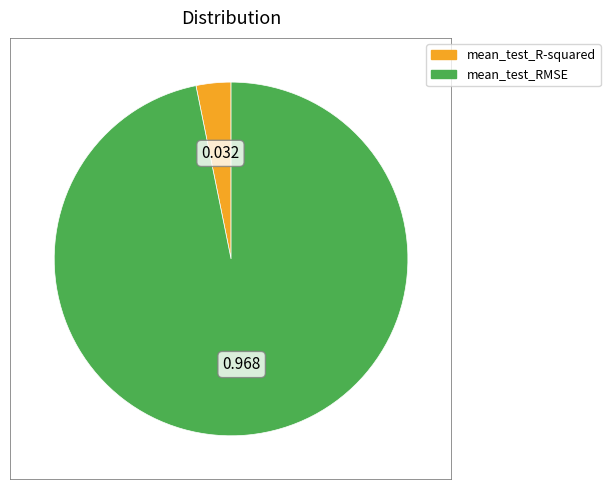

How many segments does this pie chart have?

2